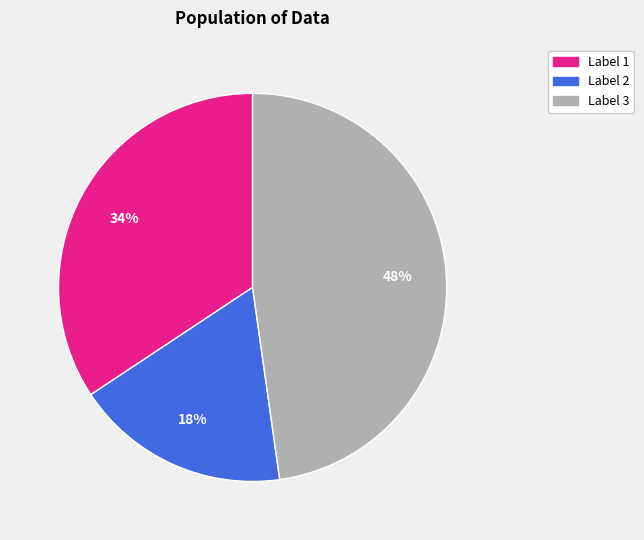

Is there a majority slice in this chart?

No